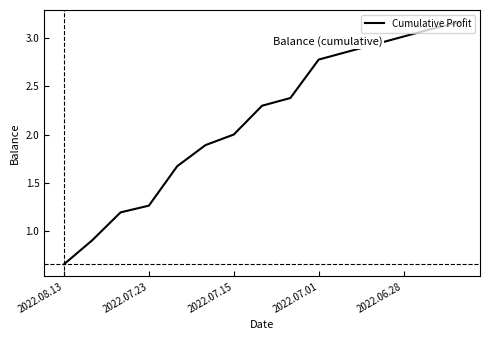

Does the chart have visible grid lines?

No